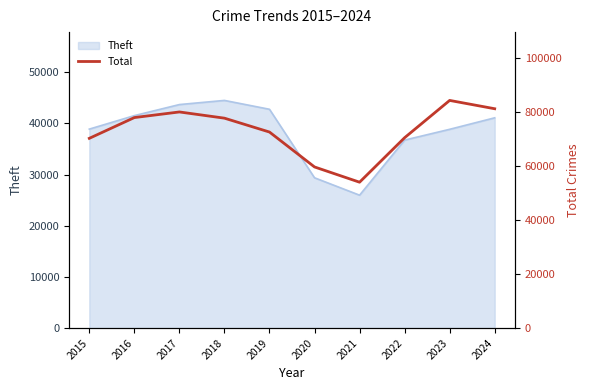

At which label is Theft closest to 35234?

2022